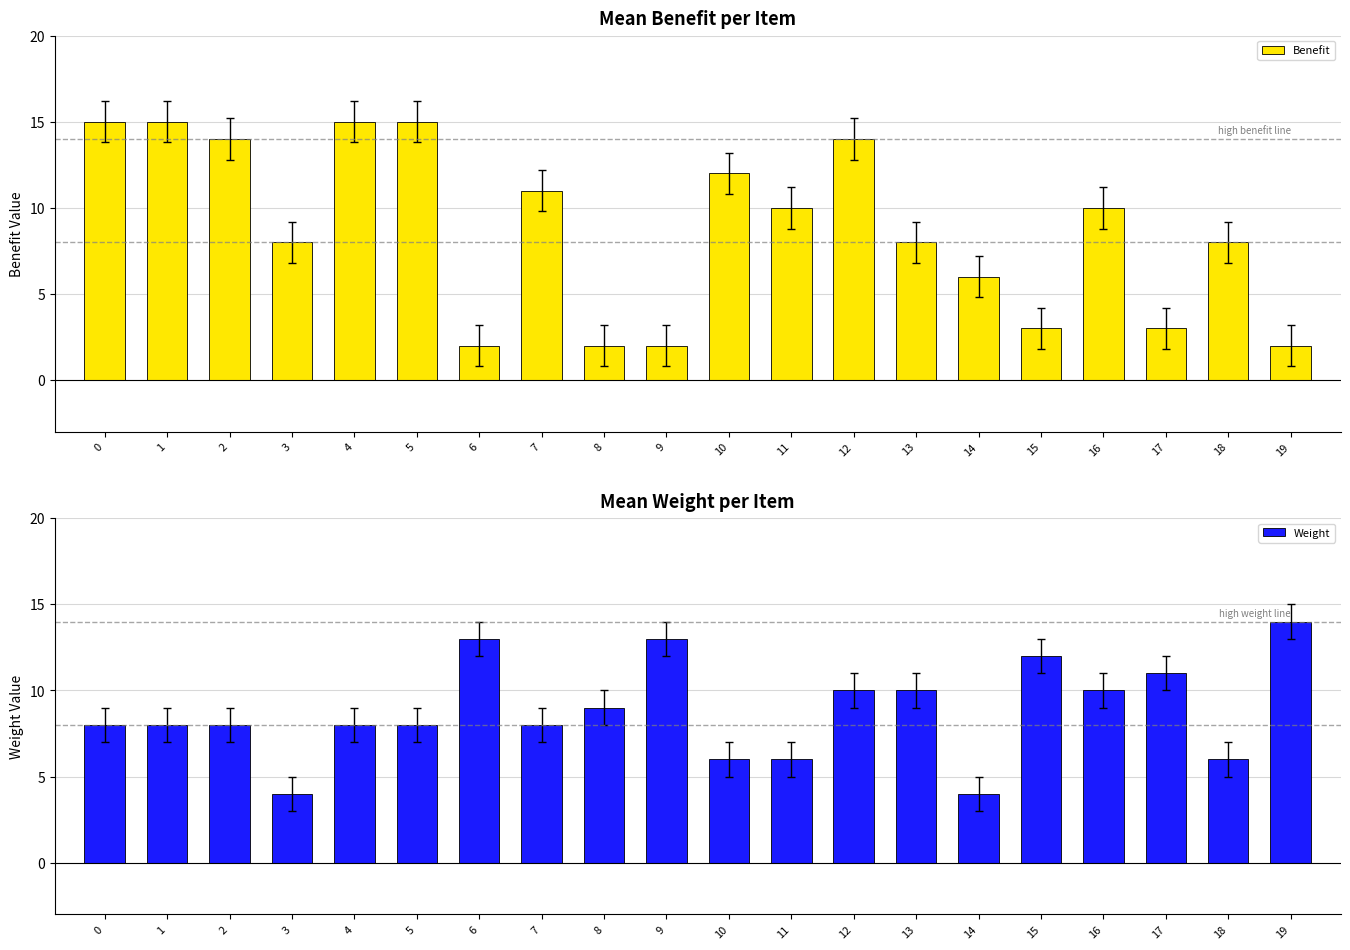

What is the value of the Weight bar at the 17th from the left?

10